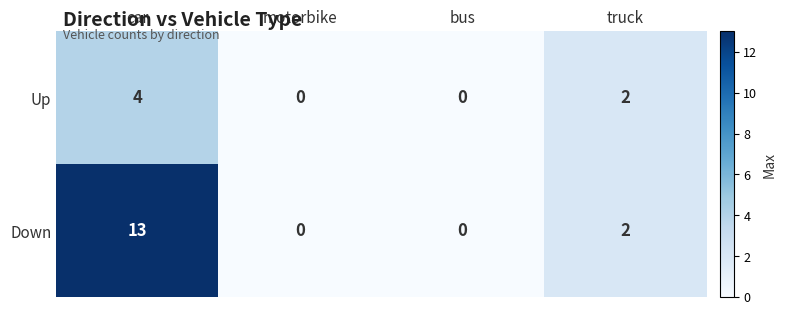

What is the sum of the Up values at motorbike and car?

4